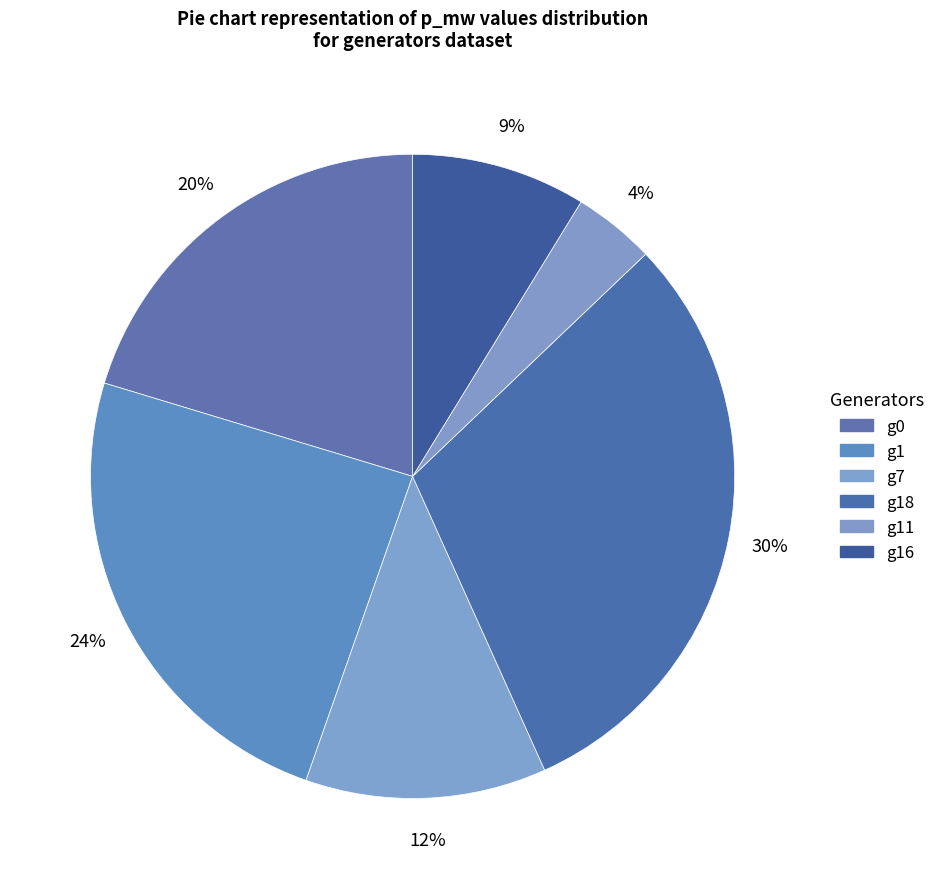

Combined, what portion of the pie is g18 and g1?

54.7%